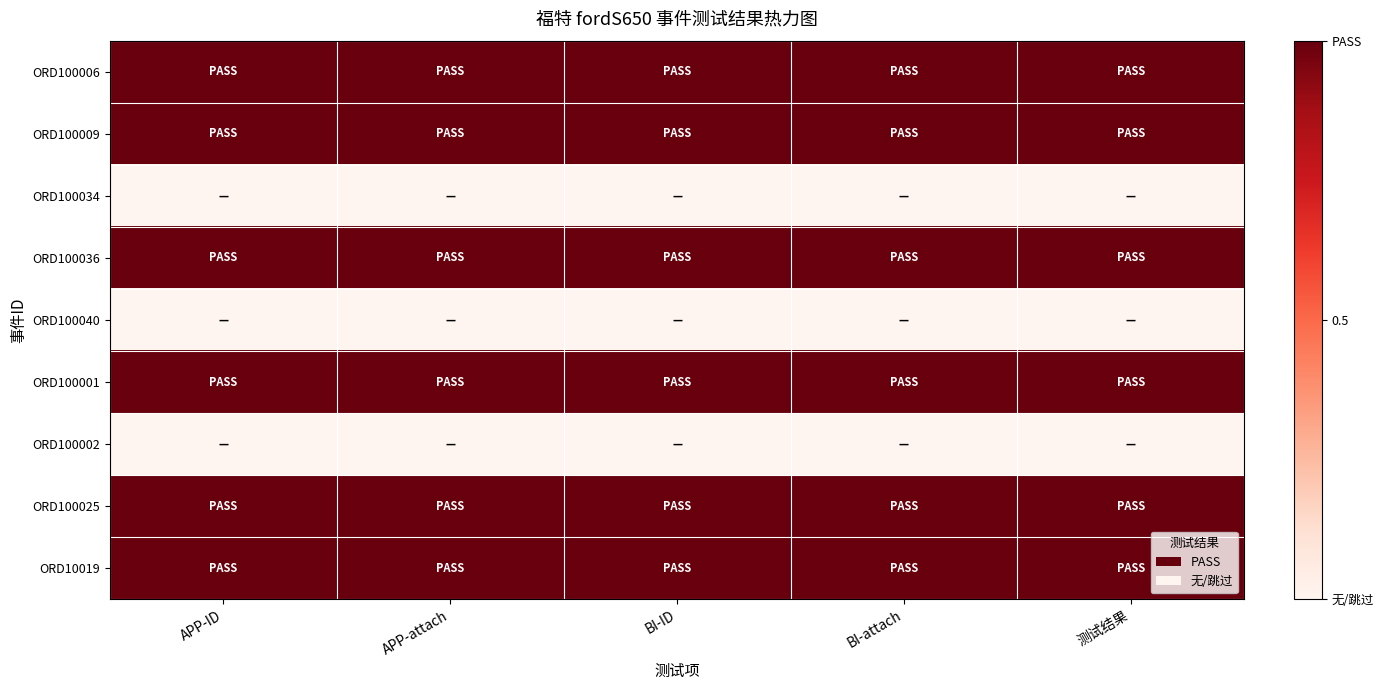

What is the total value across all series at BI-ID?

6